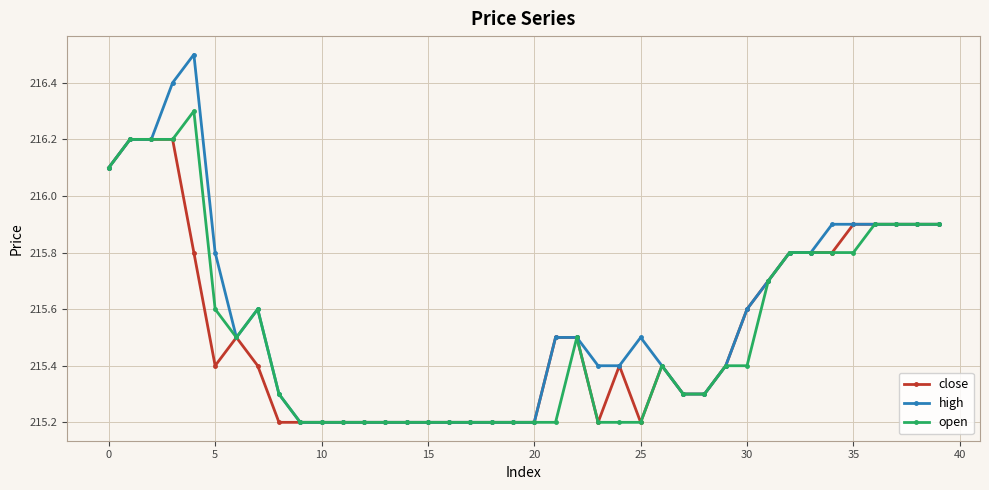

At how many categories does at least one series exceed 215?

40